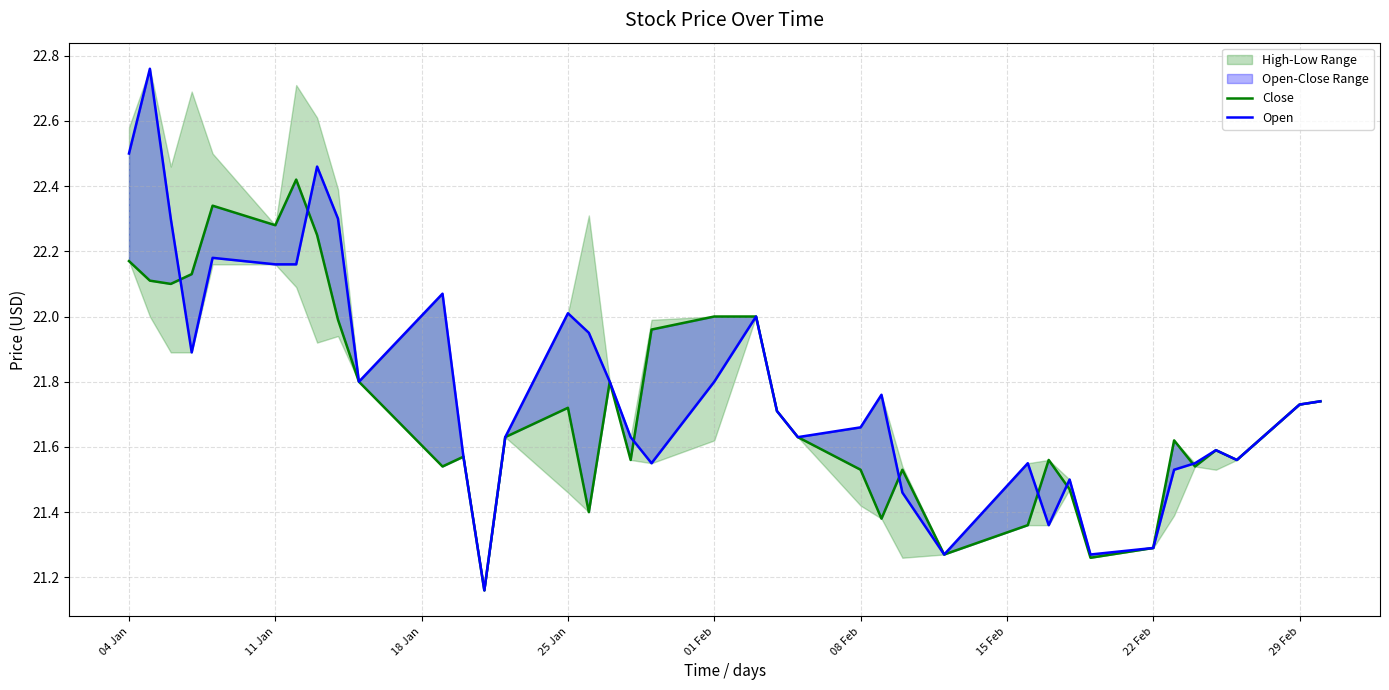

At how many categories does at least one series exceed 21?

38